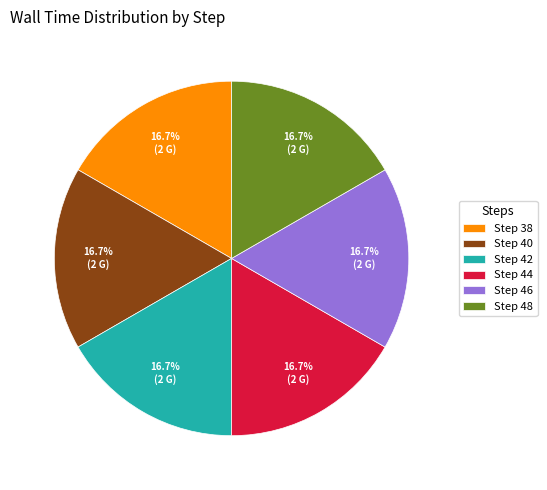

Does Step 44 represent more than half of the total?

No